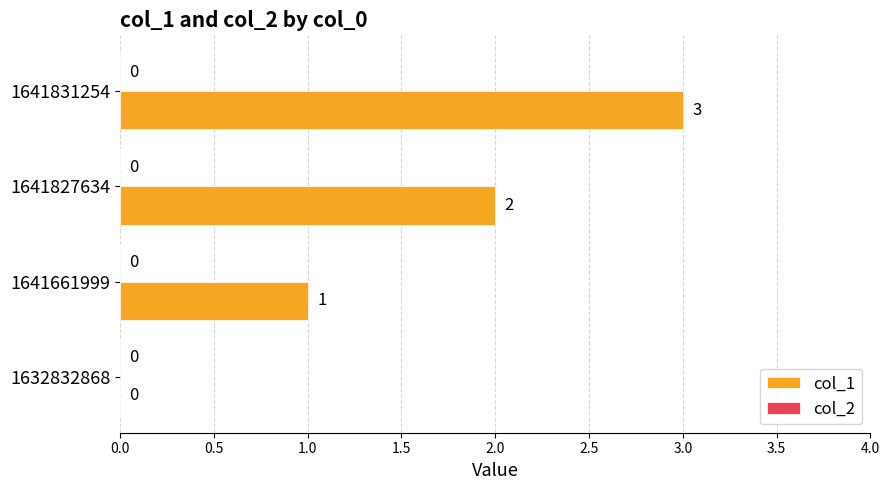

What is the change in value from 1632832868 to 1641831254?

+3